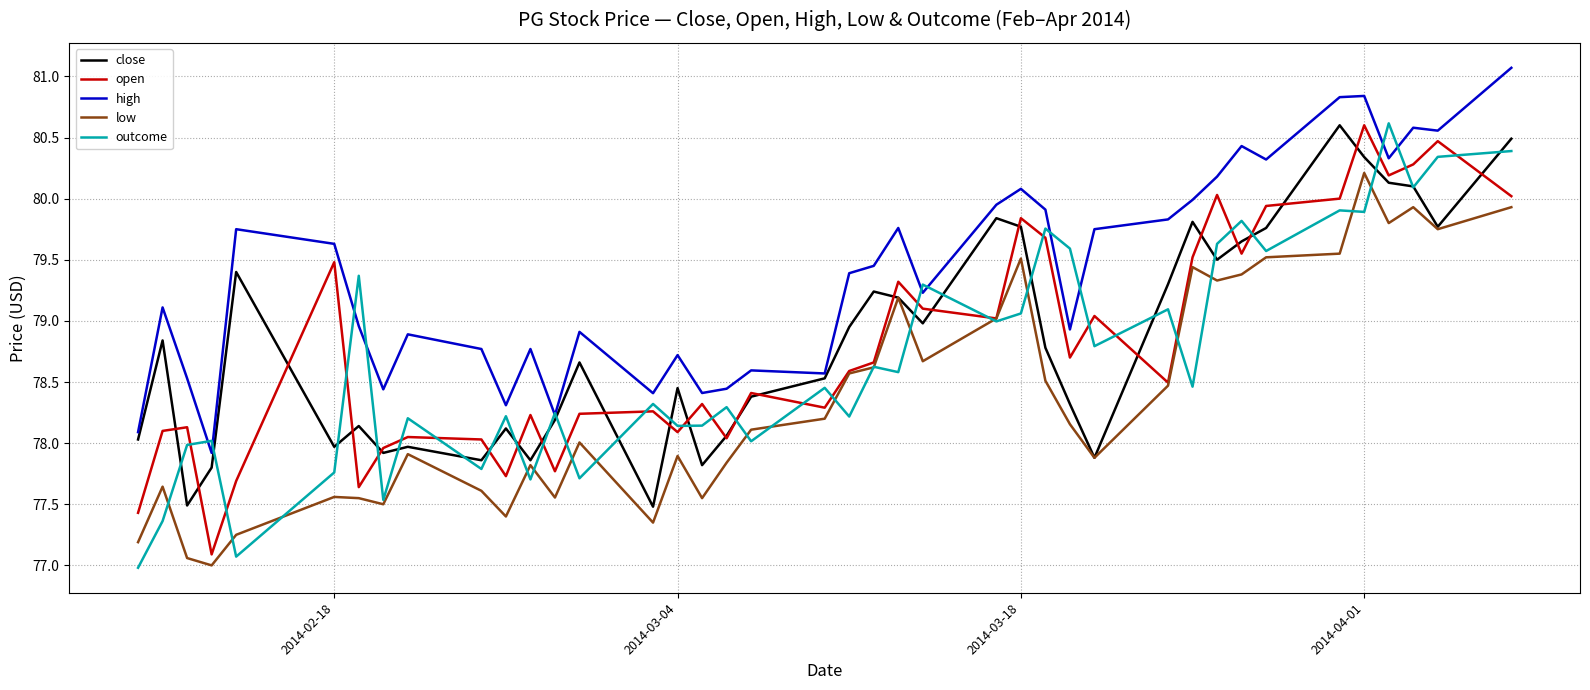

How many lines are shown in the chart?

5